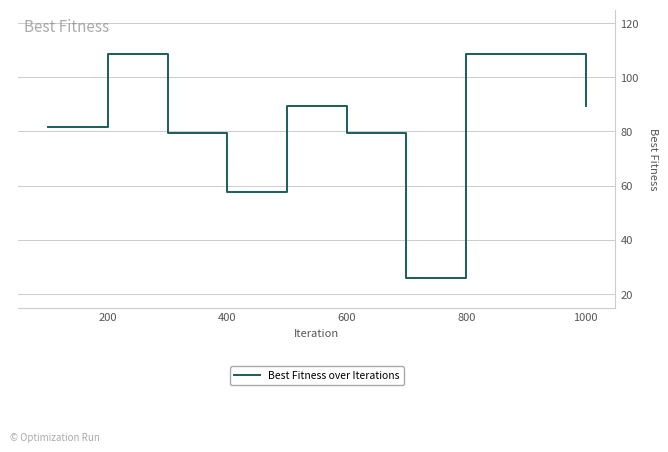

What is the maximum value shown in the chart?

108.5